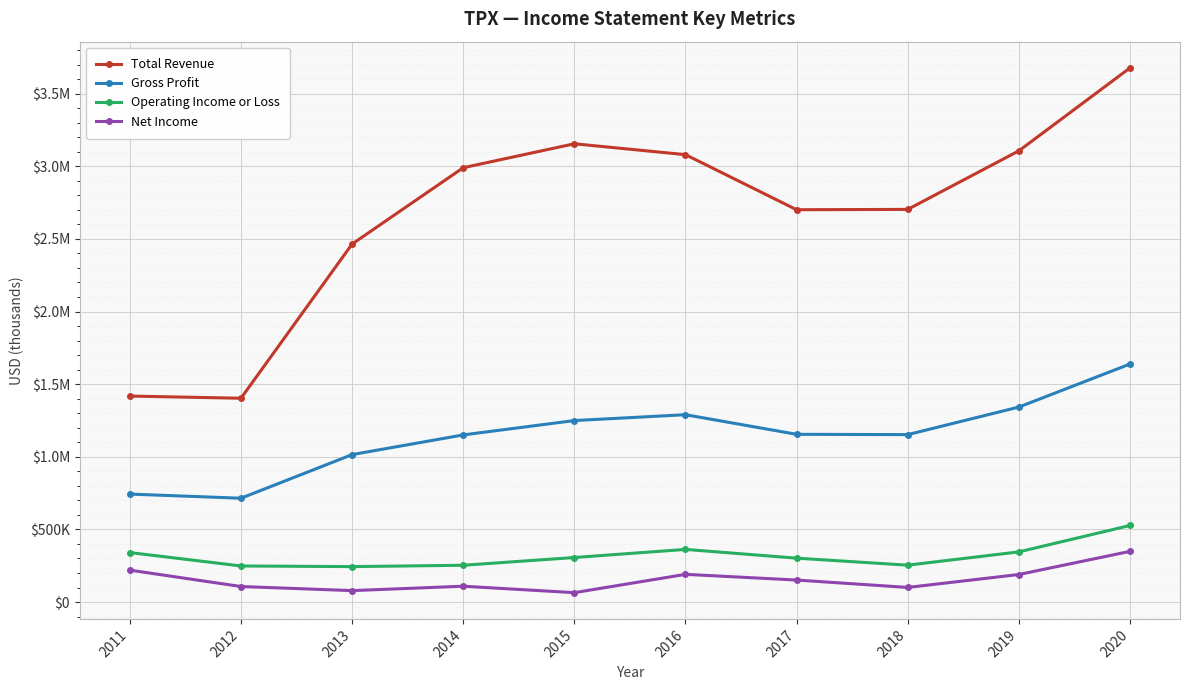

At which category does Total Revenue reach its first local valley?

2012